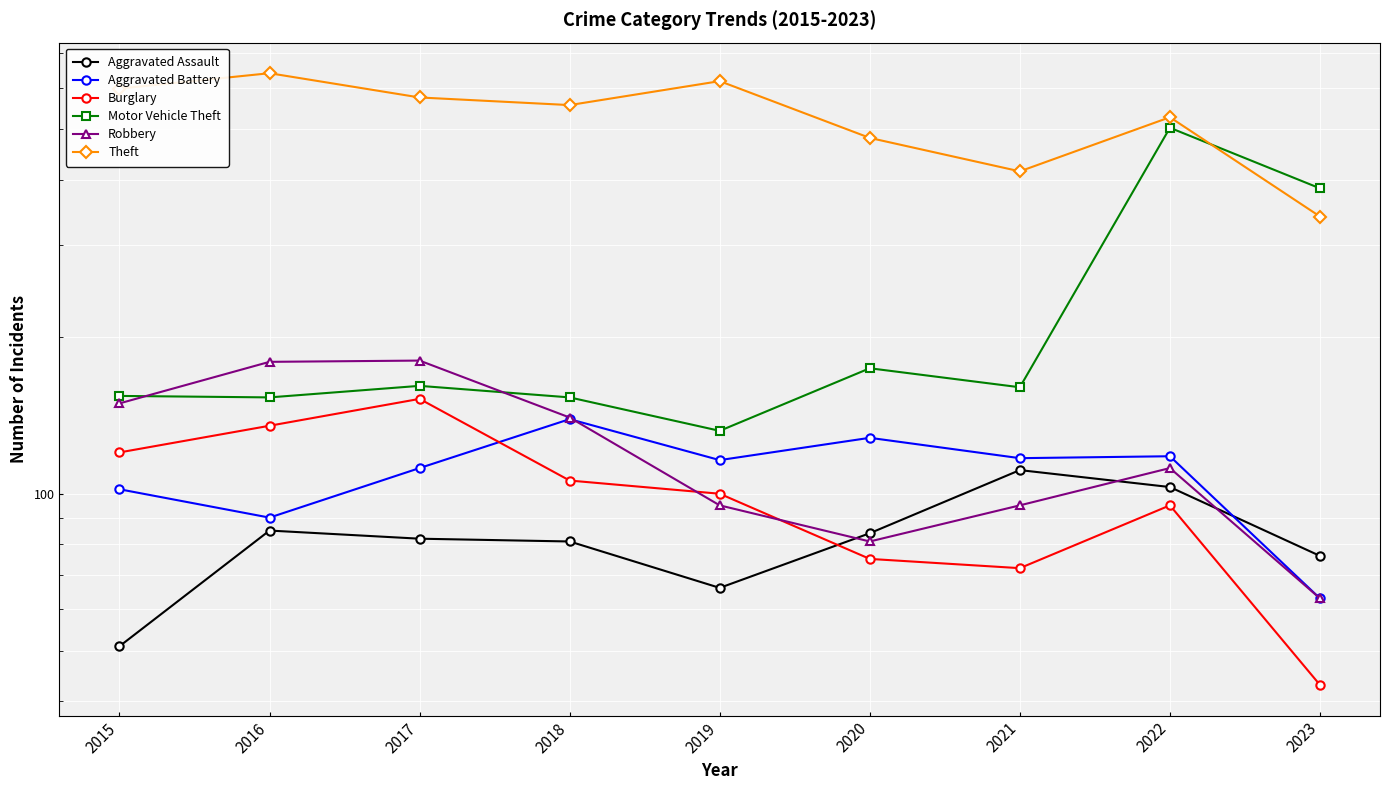

Which series has the largest total across all categories?

Theft